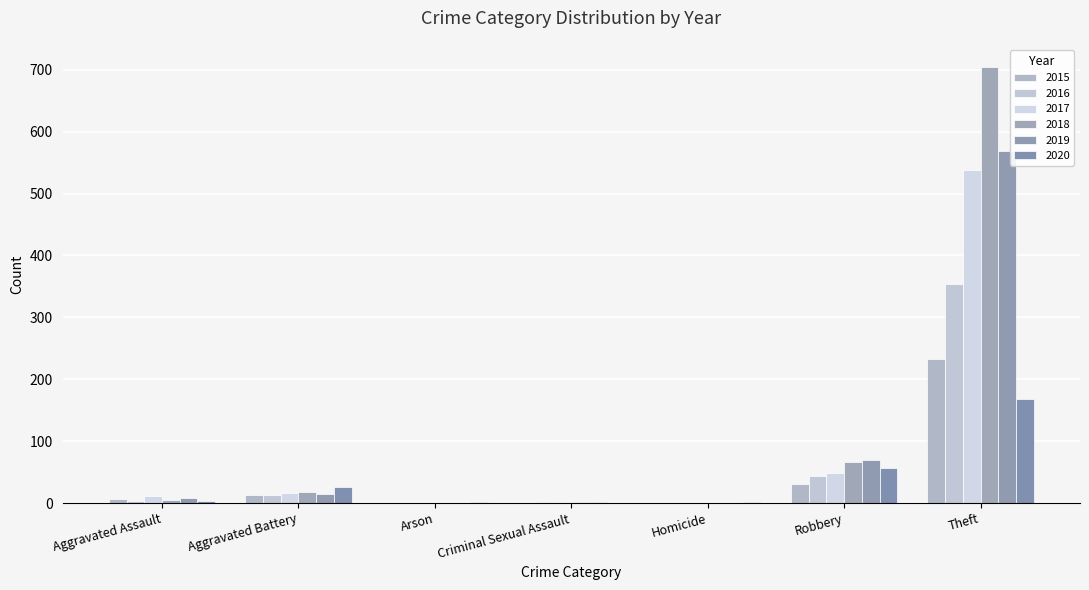

Between Arson and Robbery, which series saw the biggest shift?

2019